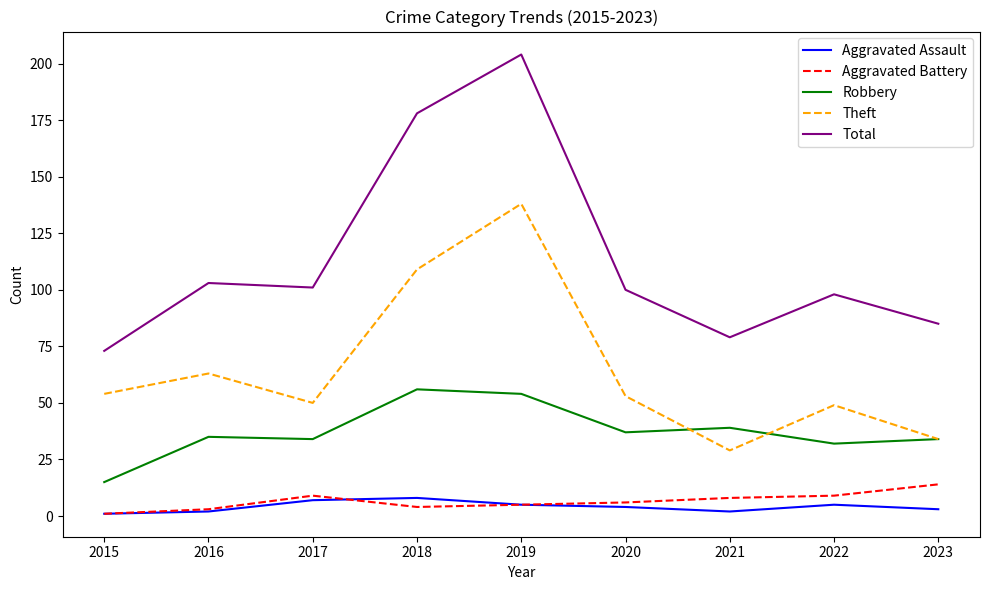

True or false: Aggravated Battery and Theft intersect in this chart.

False